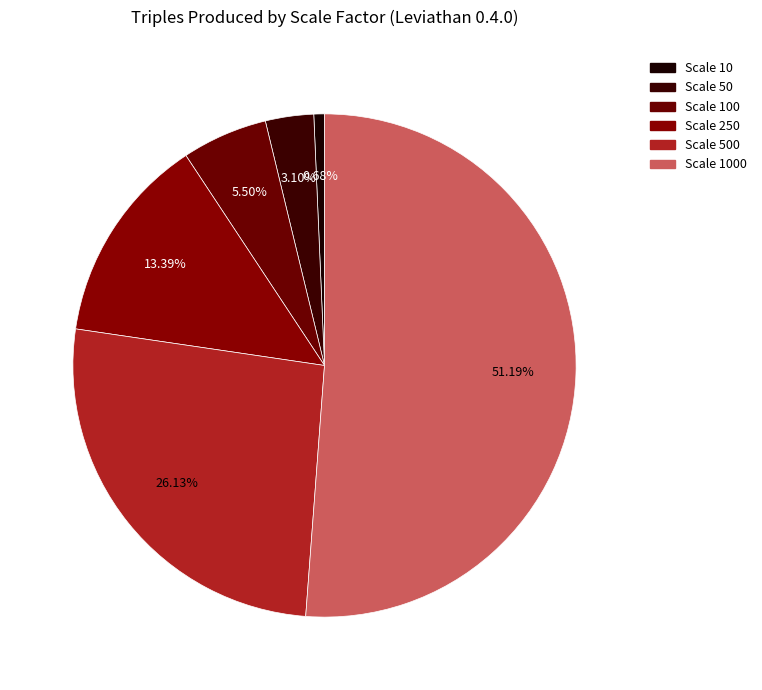

To the nearest percent, what is the average slice percentage?

17%